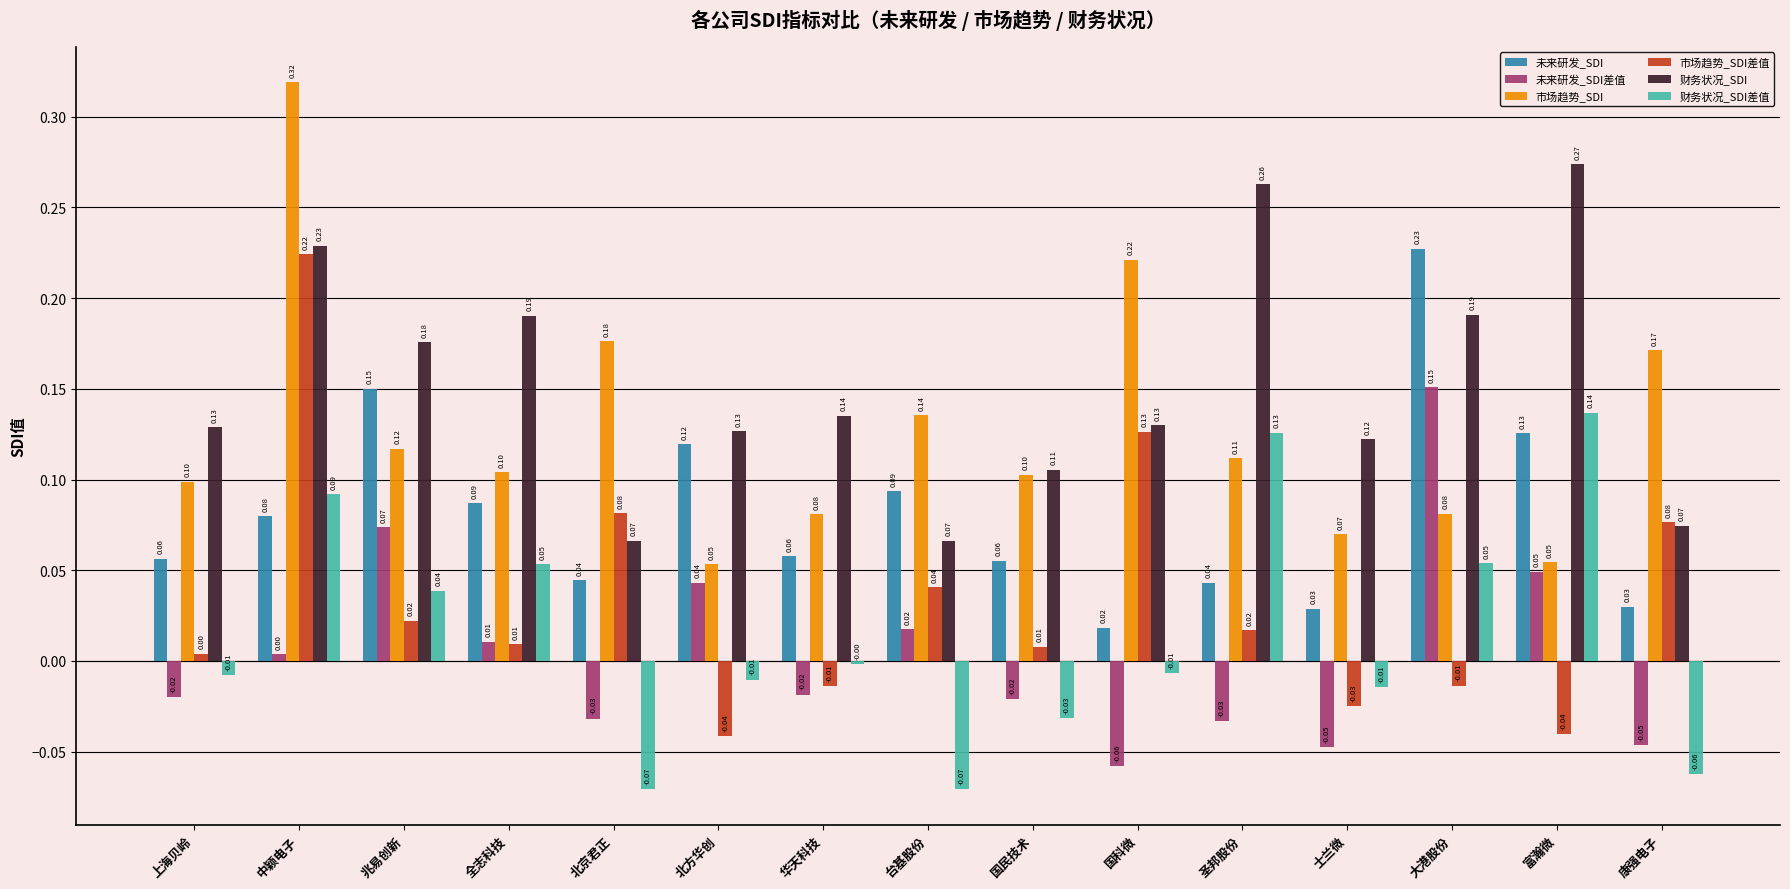

Which series has the largest total across all categories?

财务状况_SDI